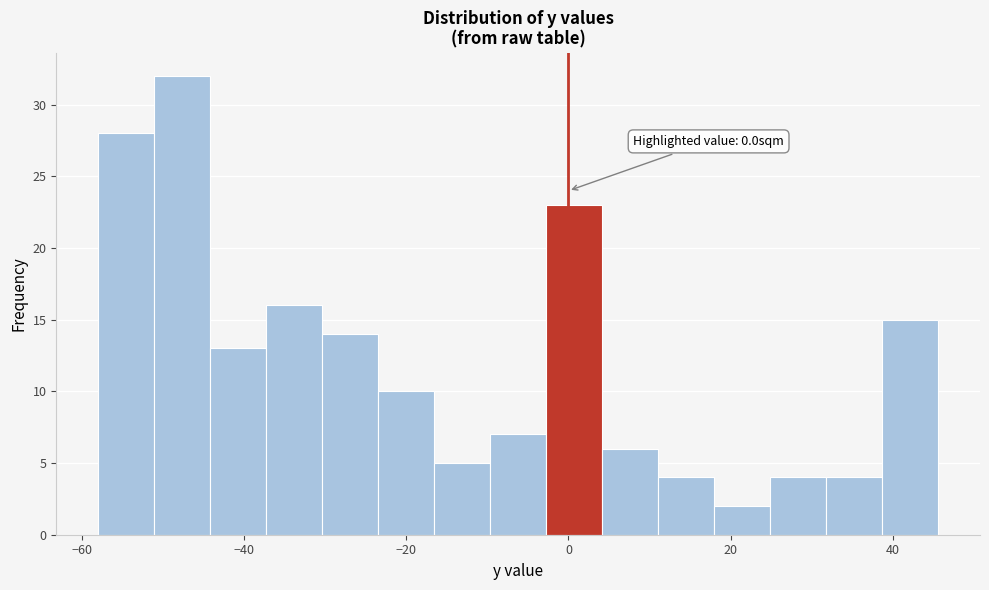

Around what value on the x-axis is the tallest bar? Give the approximate position of its centre, as read against the axis.

-48